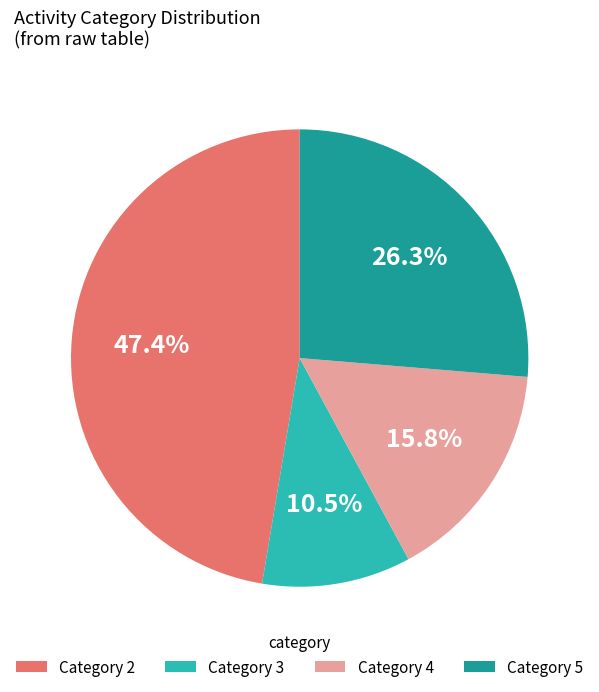

Which has a higher value, Category 2 or Category 4?

Category 2